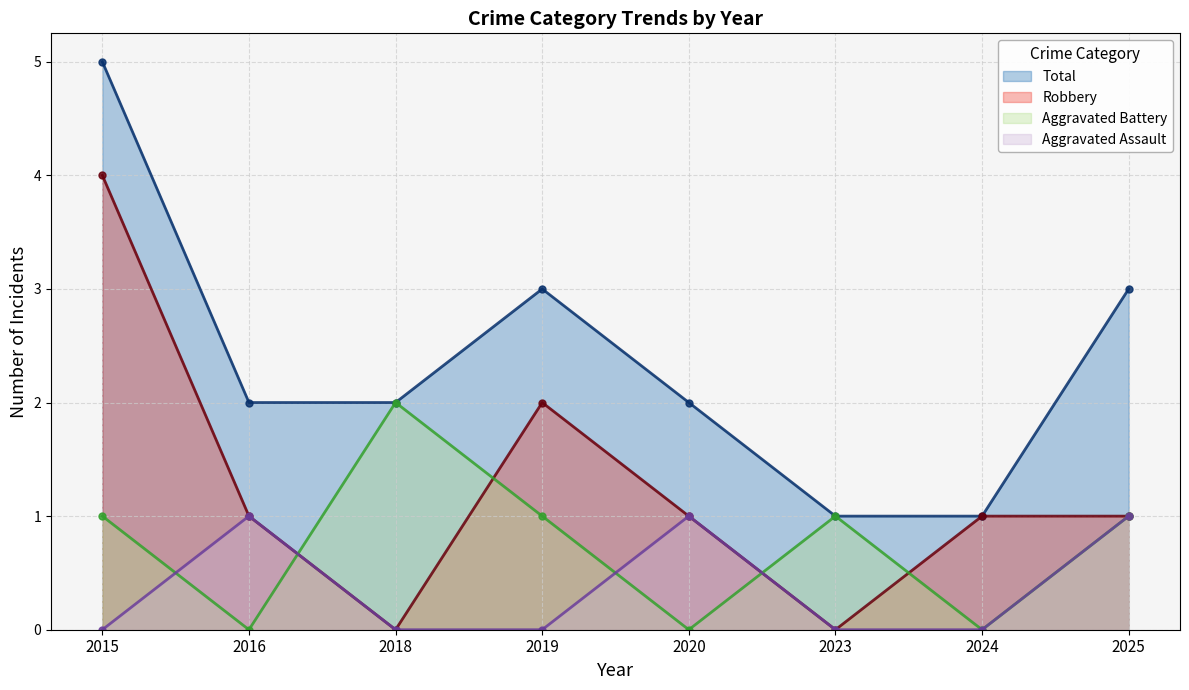

Which has a higher value, 2015 or 2024?

2015